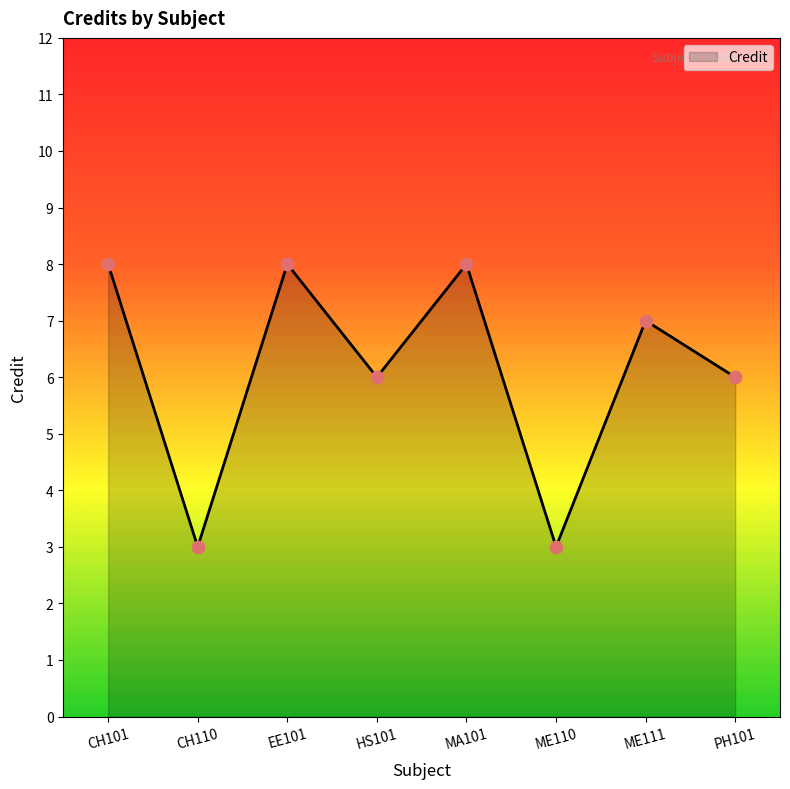

What is the change in value from EE101 to ME111?

-1